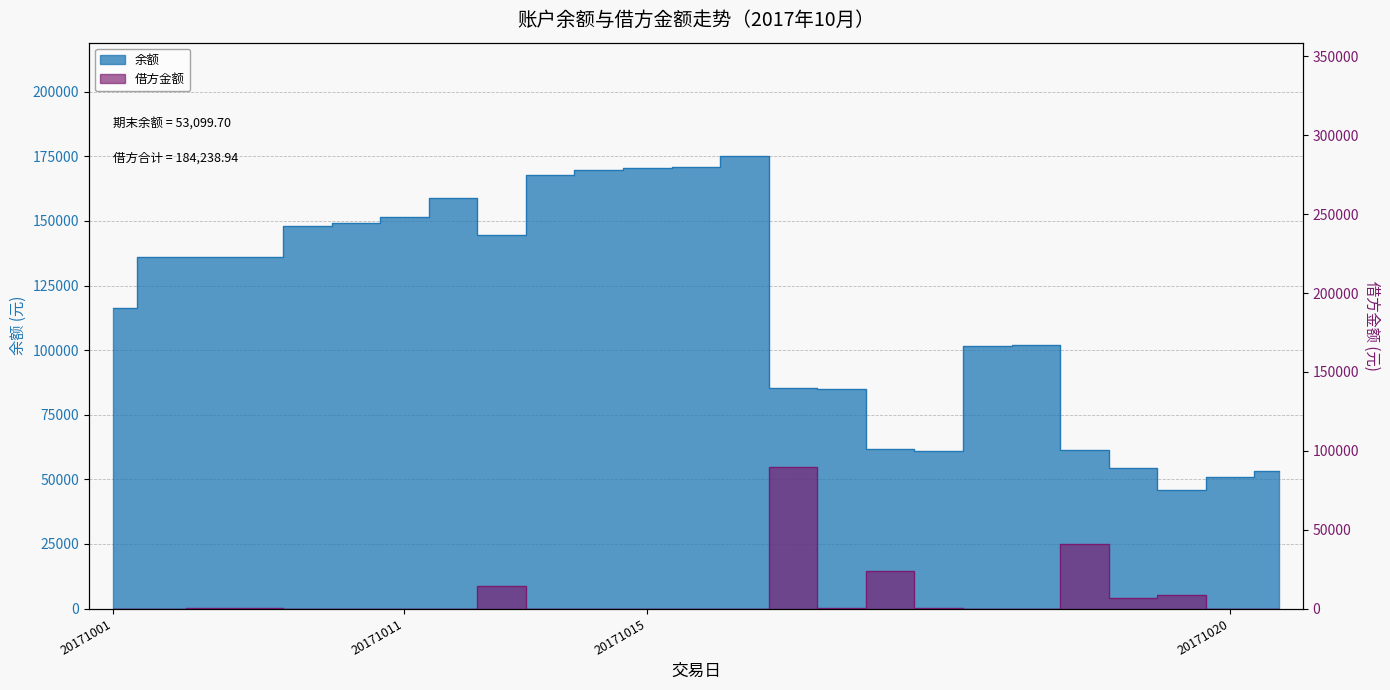

What are all the series names shown in the legend?

余额, 借方金额